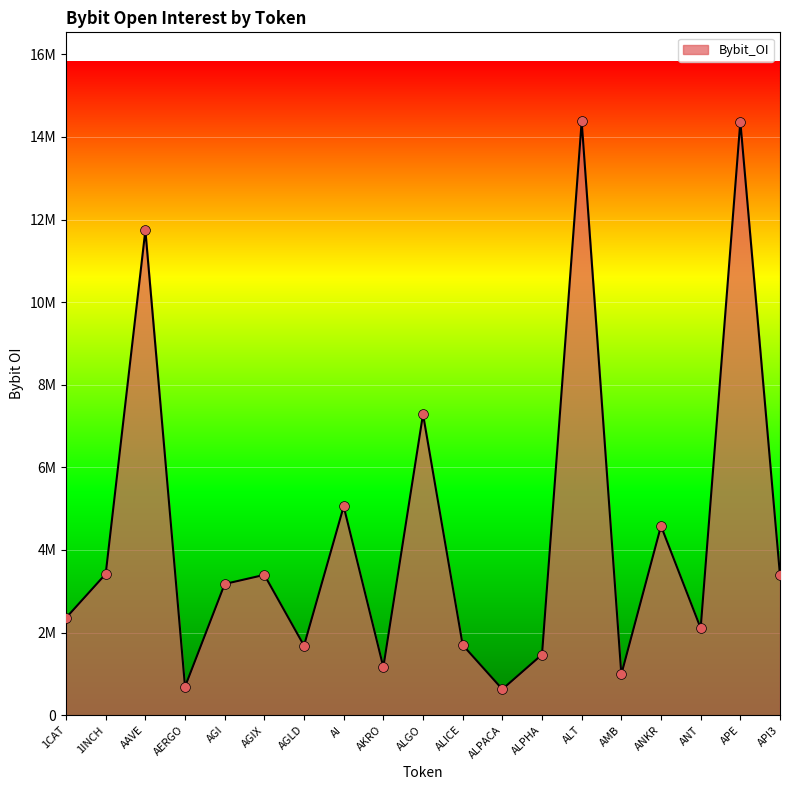

What is the ratio of the value at ANKR to the value at ANT?

2.2